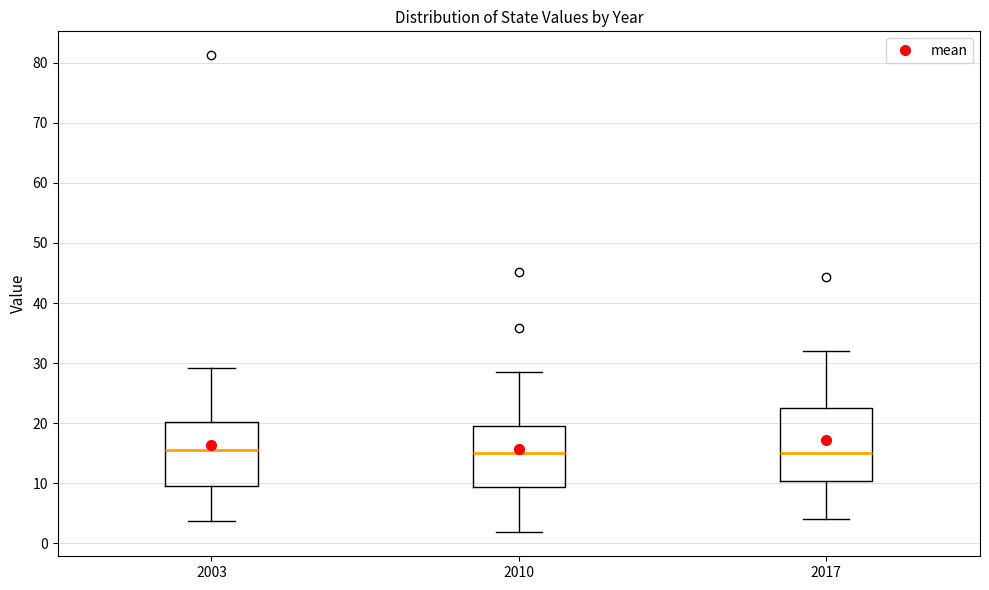

Which box is the tallest, from its lower edge to its upper edge?

2017